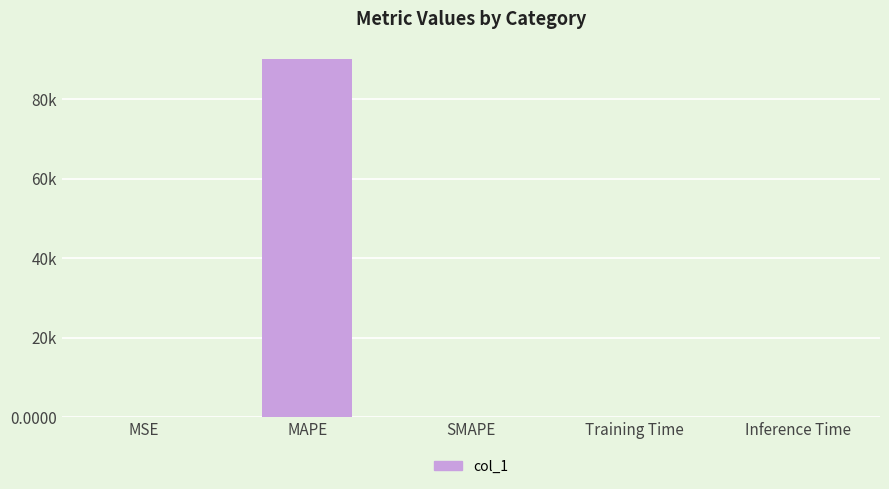

Reading left to right, extract all data points from this chart.

0.7	90075.3	0.0	0.0	0.0